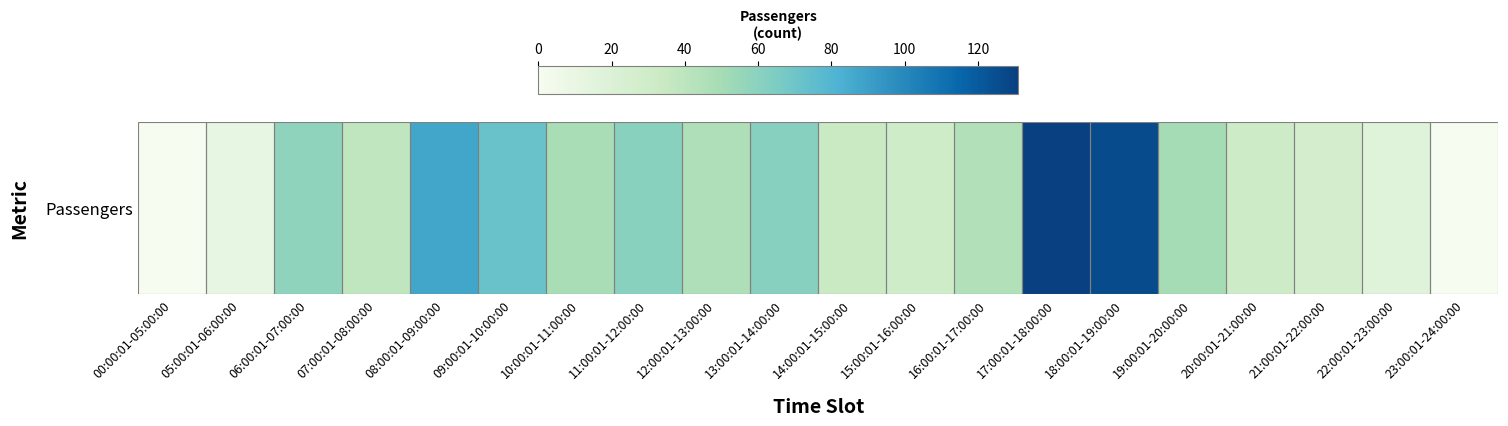

What is the maximum value shown in the chart?

131